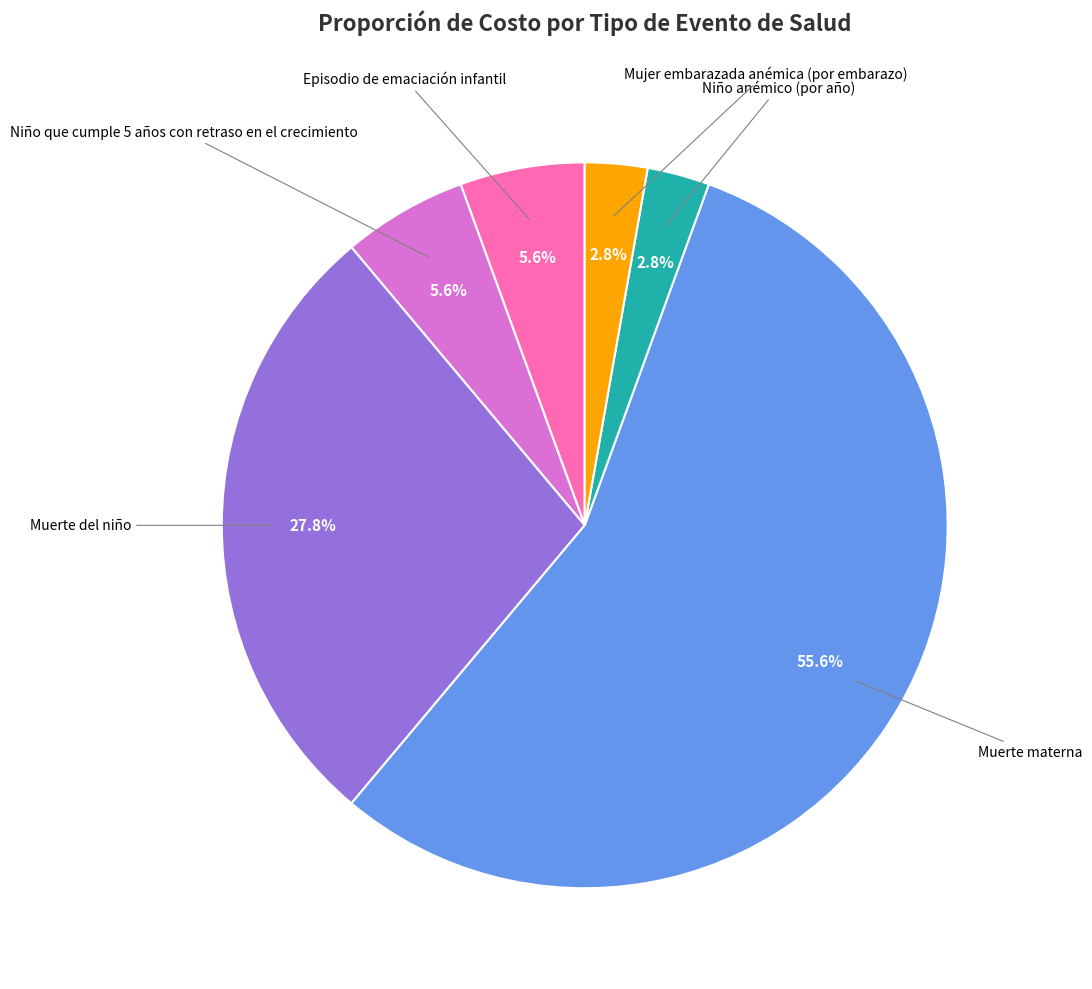

Does any single category account for the majority?

Yes